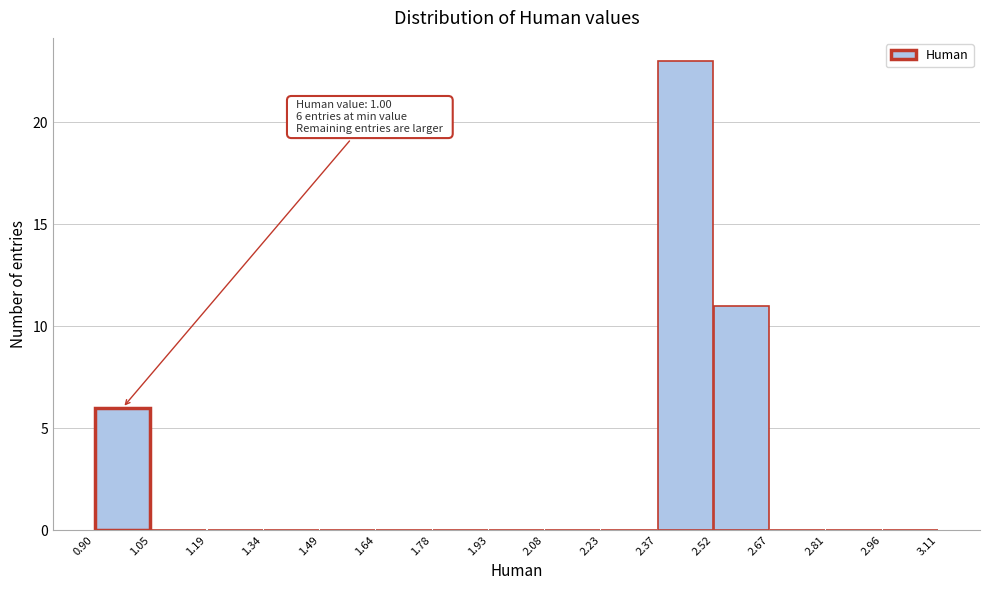

Which range on the x-axis has the tallest bar?

2.37 to 2.52